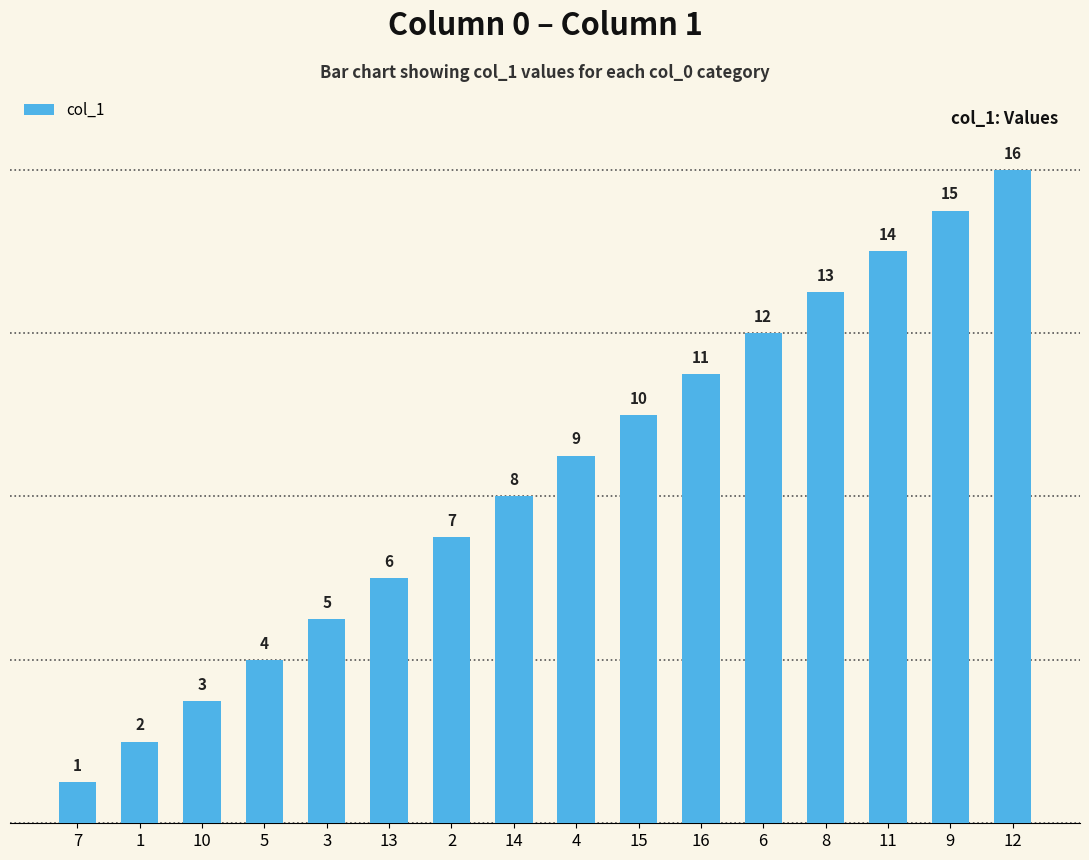

Reading left to right, list all the values displayed in this chart.

7=1	1=2	10=3	5=4	3=5	13=6	2=7	14=8	4=9	15=10	16=11	6=12	8=13	11=14	9=15	12=16